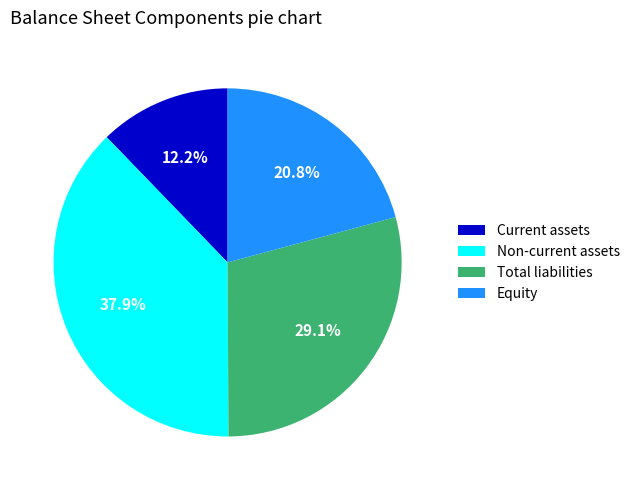

Count the number of slices in the pie.

4